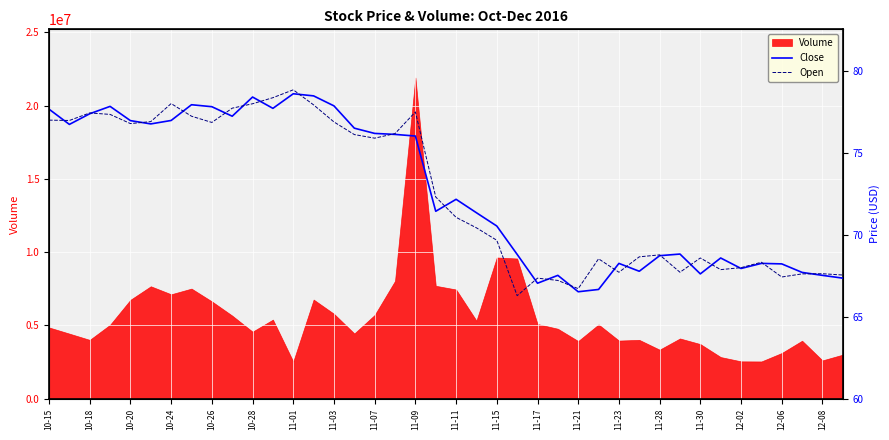

What is the label of the 14th point from the left?

11-21